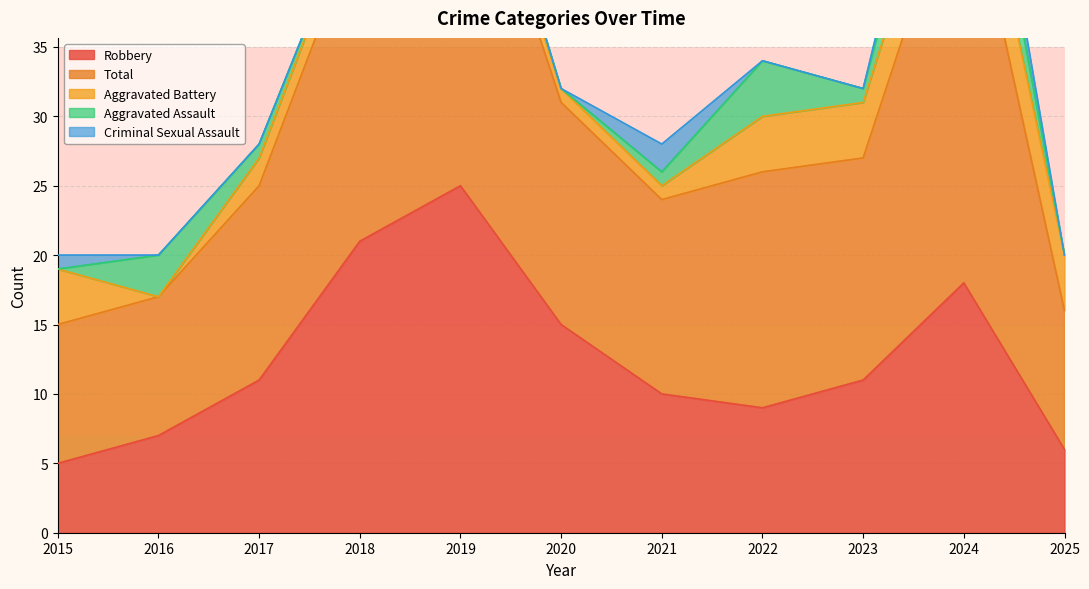

The value of Criminal Sexual Assault at 2025 is 0. True or false?

True